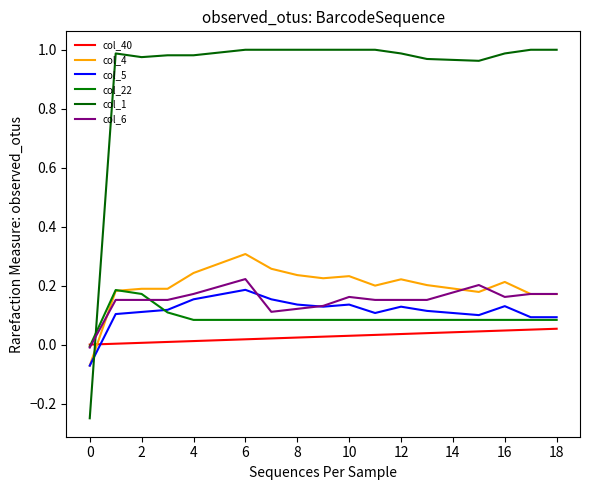

How many values in the col_1 series exceed 0?

18